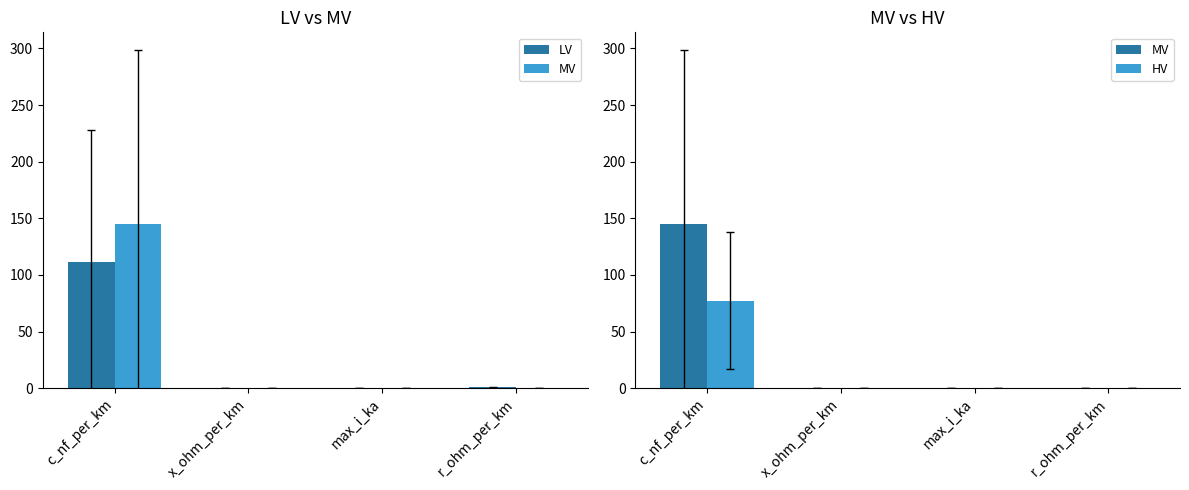

Reading left to right, transcribe all the data shown in this chart.

LV: 111.8	0.2	0.2	0.7
MV: 144.8	0.2	0.3	0.3
HV: 77.3	0.3	0.4	0.2